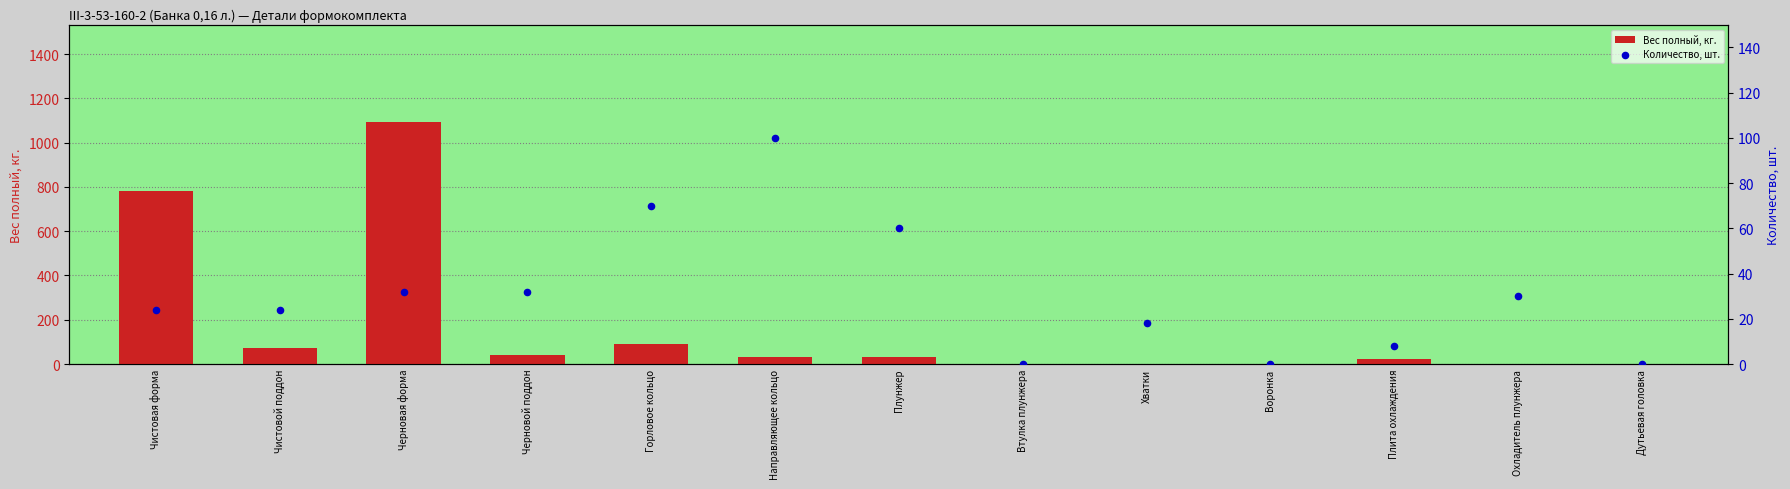

Which series has the largest total across all categories?

Вес полный, кг.